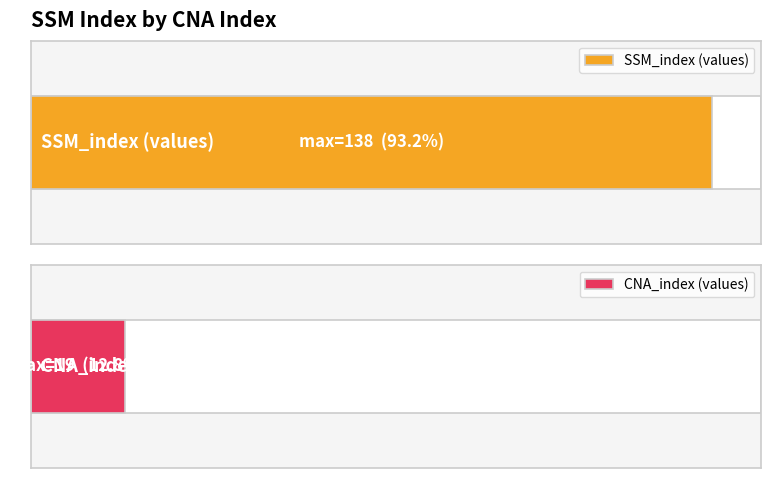

What is the minimum value shown in the chart?

7